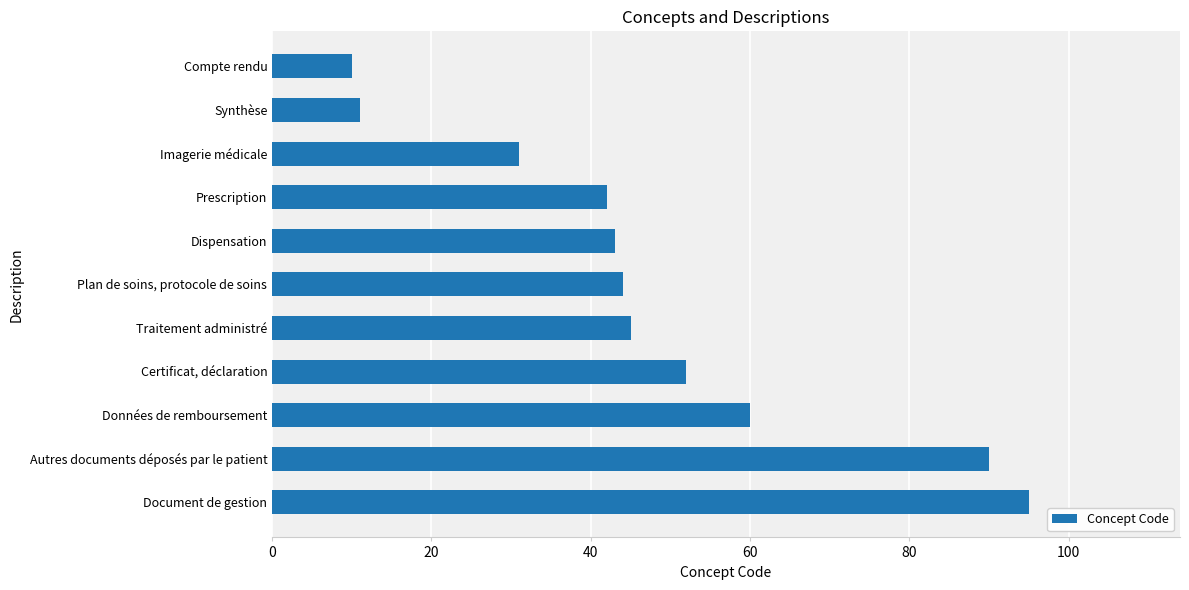

Is it true that the value at Données de remboursement is 60?

True